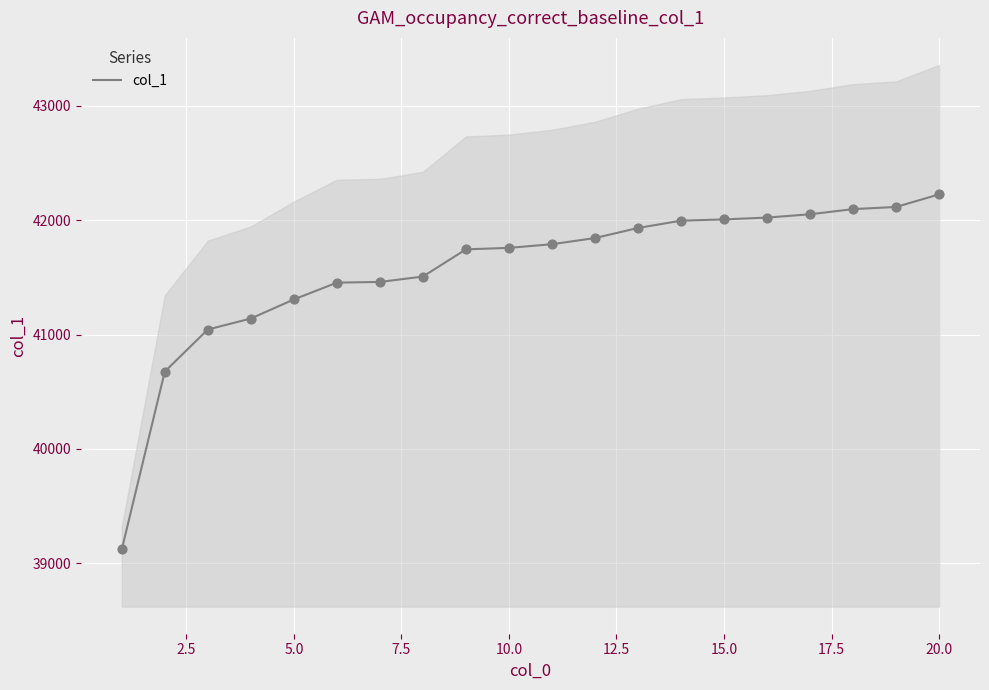

The value of col_1 at 15.0 is 42008. True or false?

True